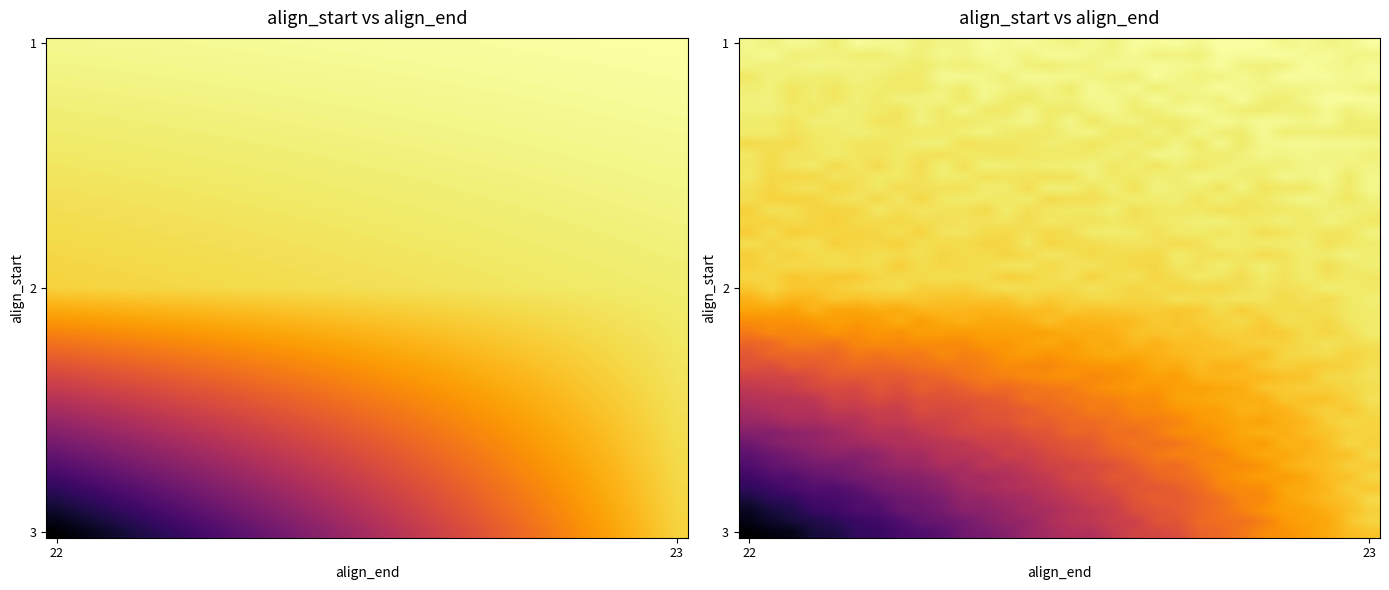

At which label is 1 closest to 23?

22